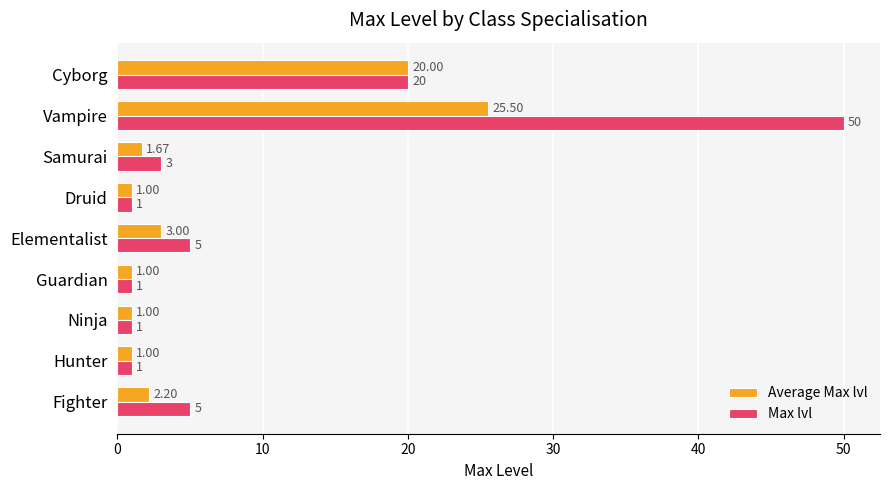

Which label corresponds to the largest value in the chart?

Vampire